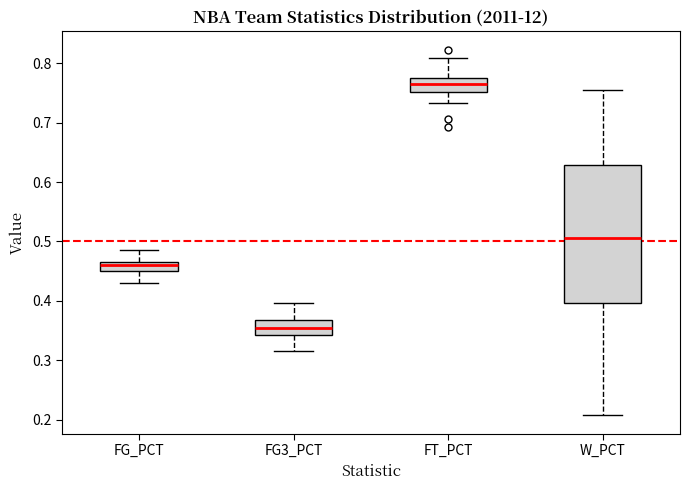

Reading left to right, read every box against the y-axis: the position of its median line, the range the box covers, and the ends of its whiskers. The values are not printed on the chart, so give them approximately, as read against the axis.

FG_PCT: median 0.46, box 0.45 to 0.47, whiskers 0.43 to 0.49
FG3_PCT: median 0.35, box 0.34 to 0.37, whiskers 0.32 to 0.40
FT_PCT: median 0.77, box 0.75 to 0.78, whiskers 0.73 to 0.81
W_PCT: median 0.51, box 0.40 to 0.63, whiskers 0.21 to 0.76